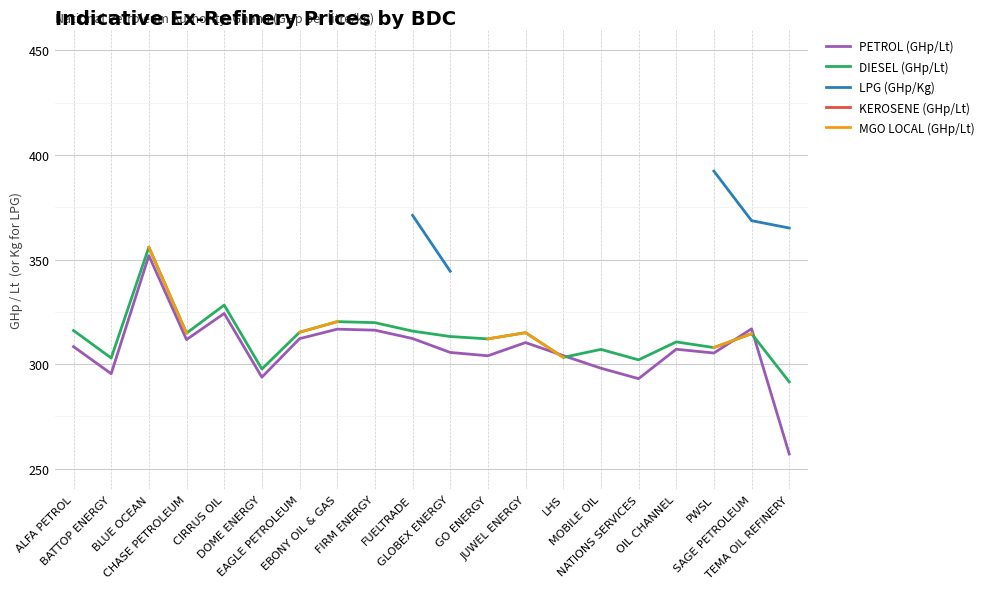

Where is KEROSENE (GHp/Lt) nearest to the value 332?

FUELTRADE